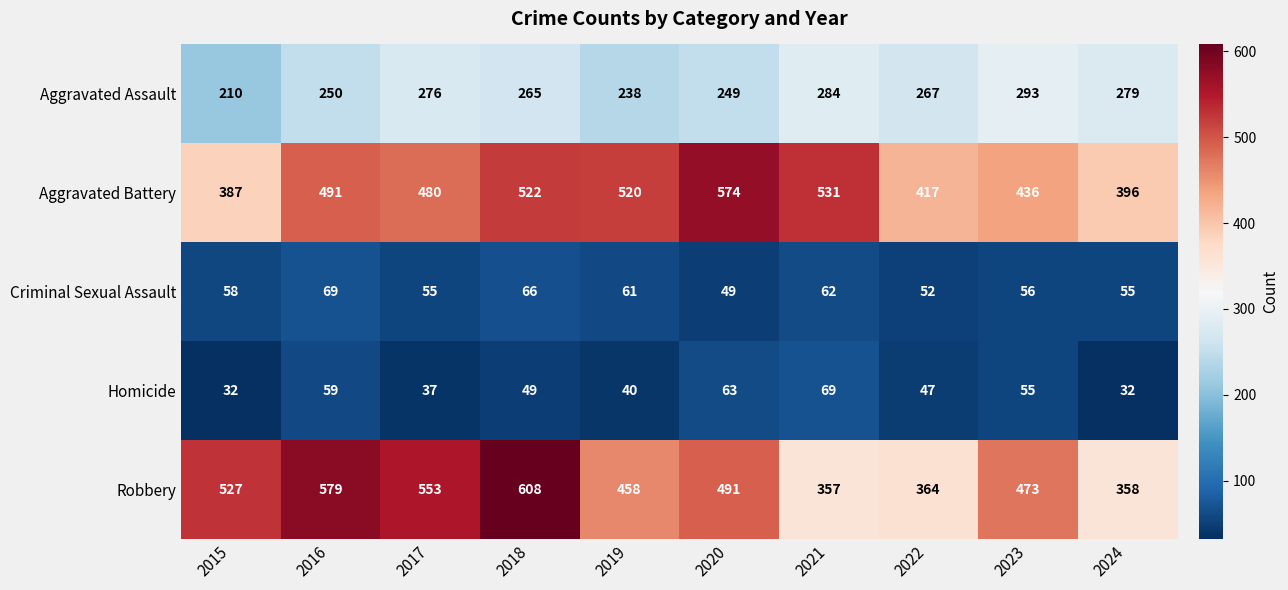

The Robbery series shows 458 at 2019. True or false?

True